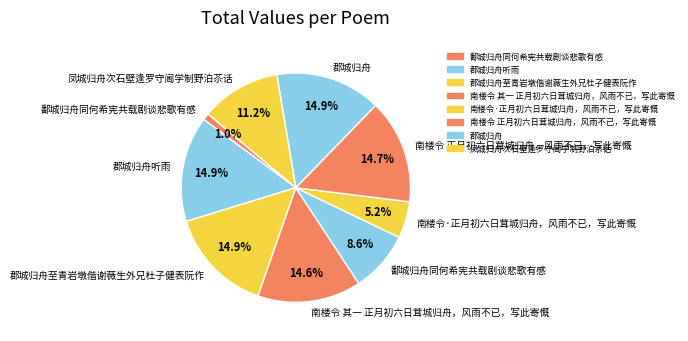

How many slices are in this pie chart?

9